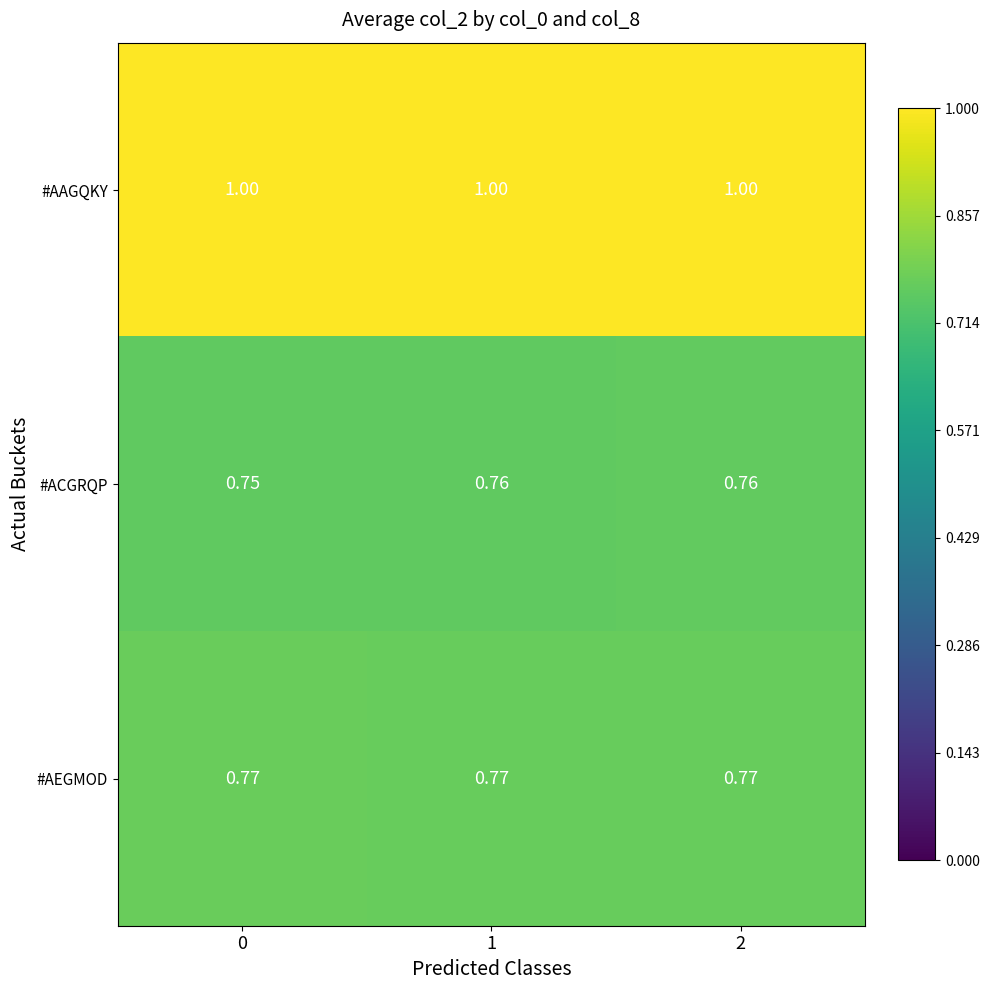

How many series are shown in this chart?

3